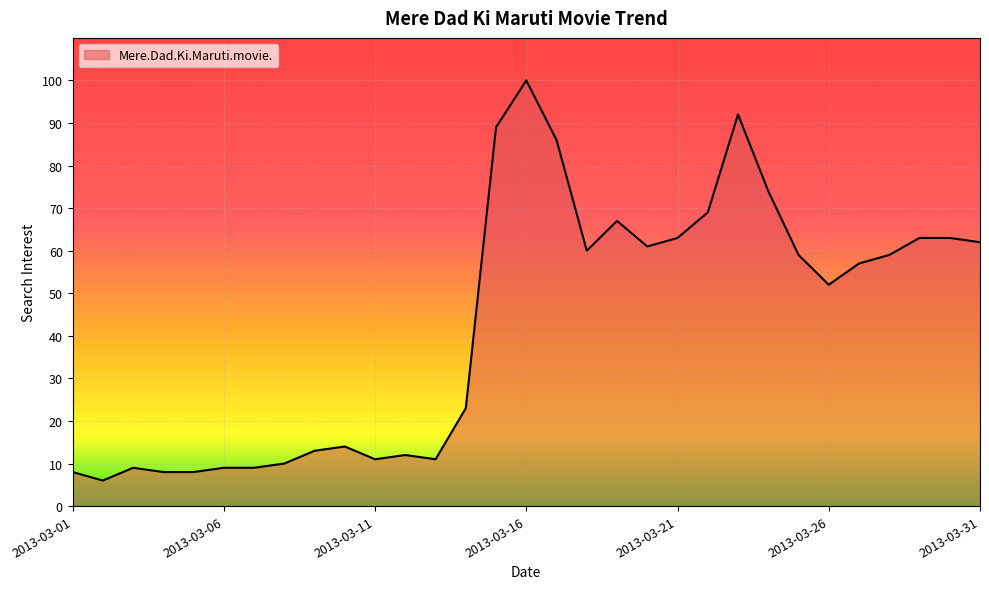

What is the greatest value displayed?

100